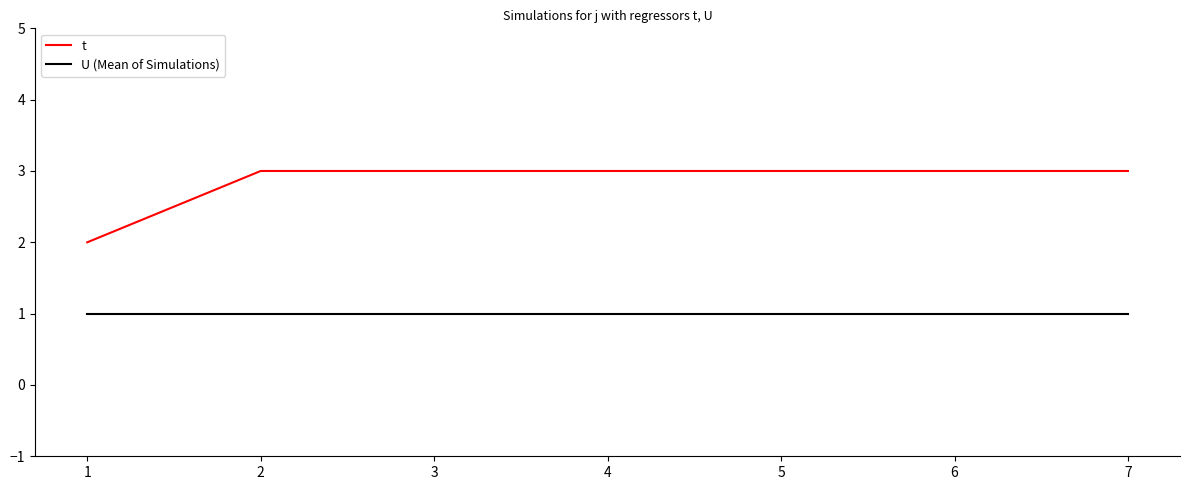

What are all the series names shown in the legend?

t, U (Mean of Simulations)